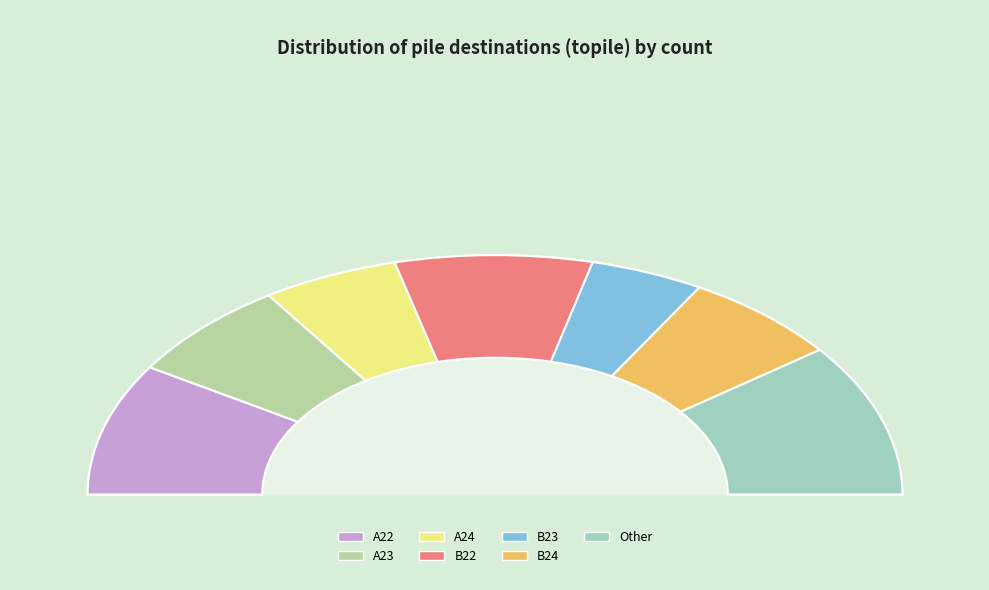

Does B22 account for over 50% of the chart?

No